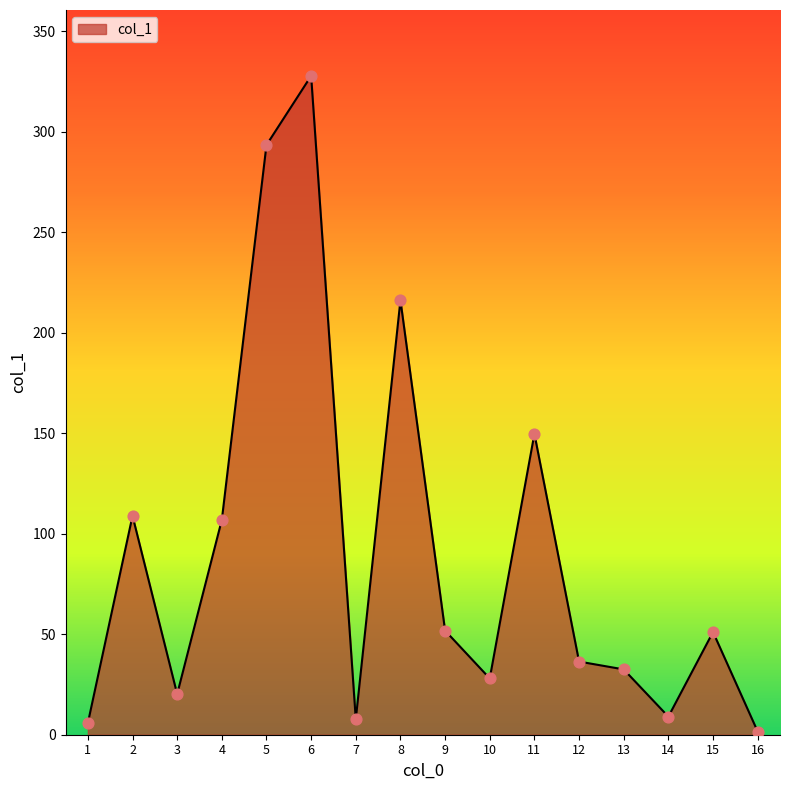

Which has a higher value, 16 or 11?

11